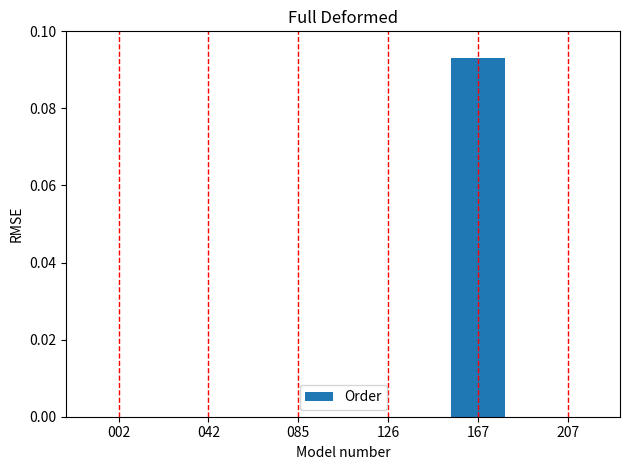

What is the change in value from 126 to 167?

+0.1